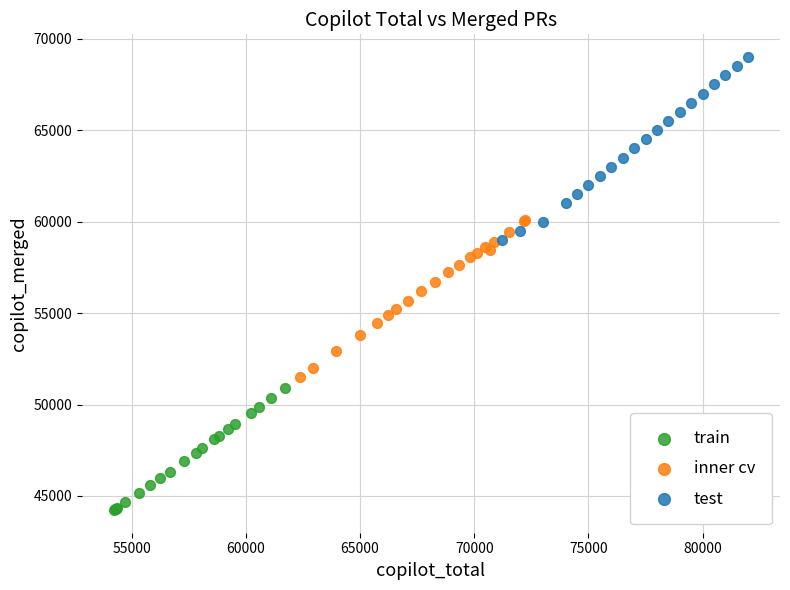

Which series reaches the minimum Y coordinate?

train